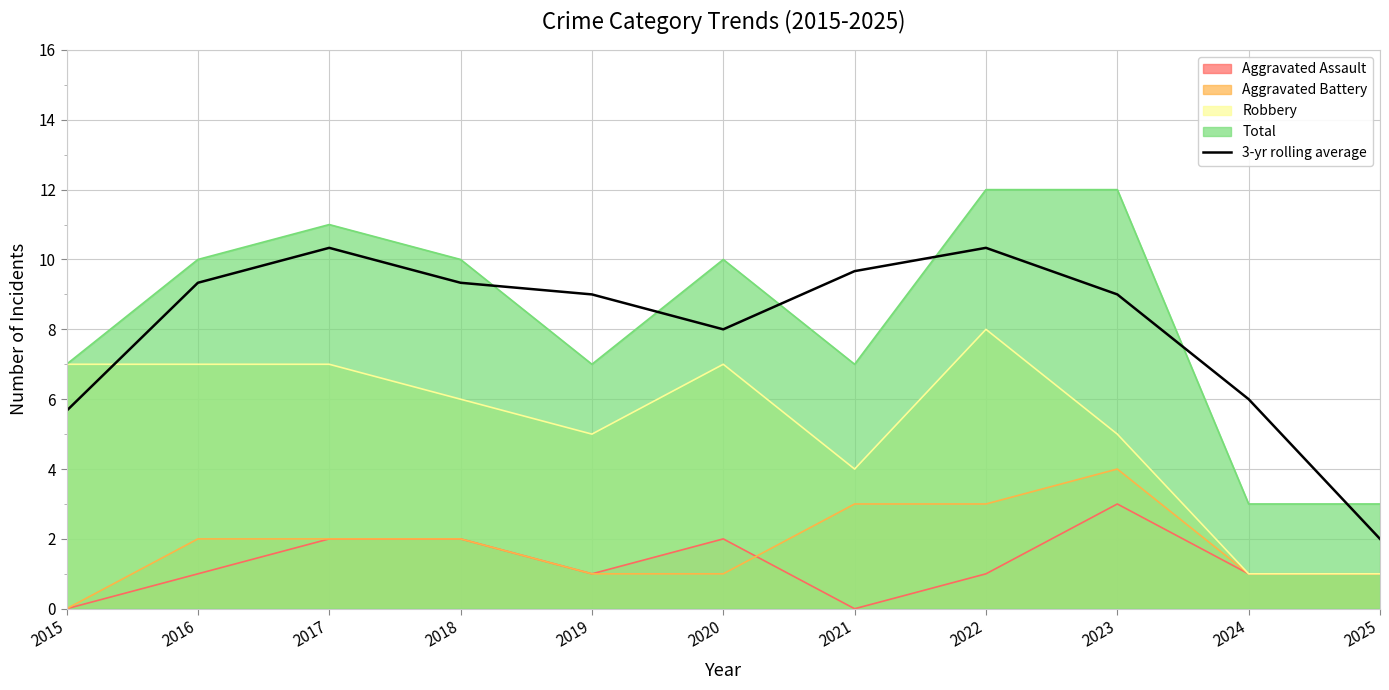

Does the chart display data point markers on the line(s)?

No